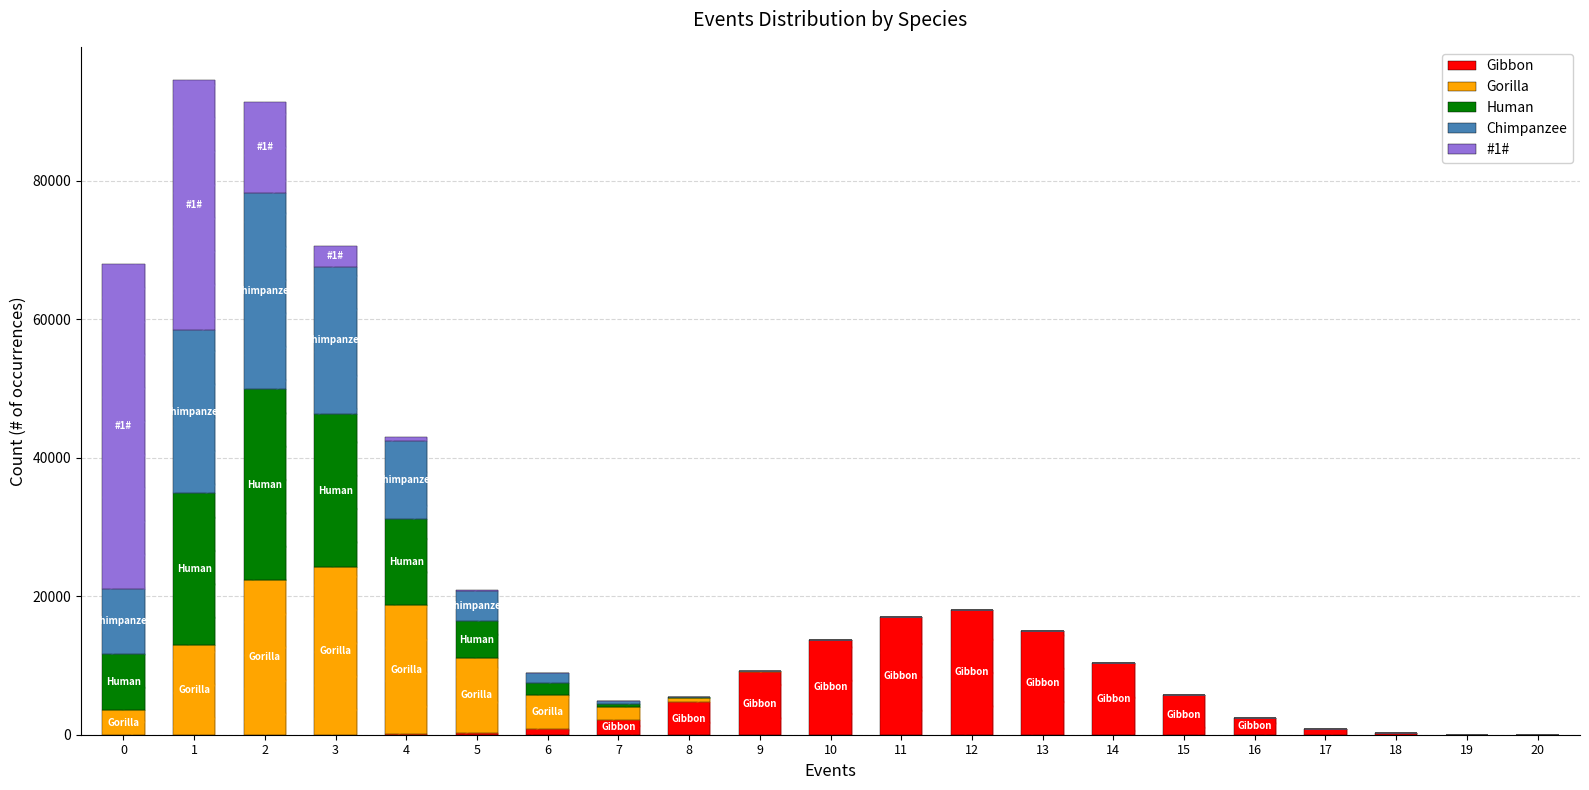

At which label is Chimpanzee closest to 14176?

4